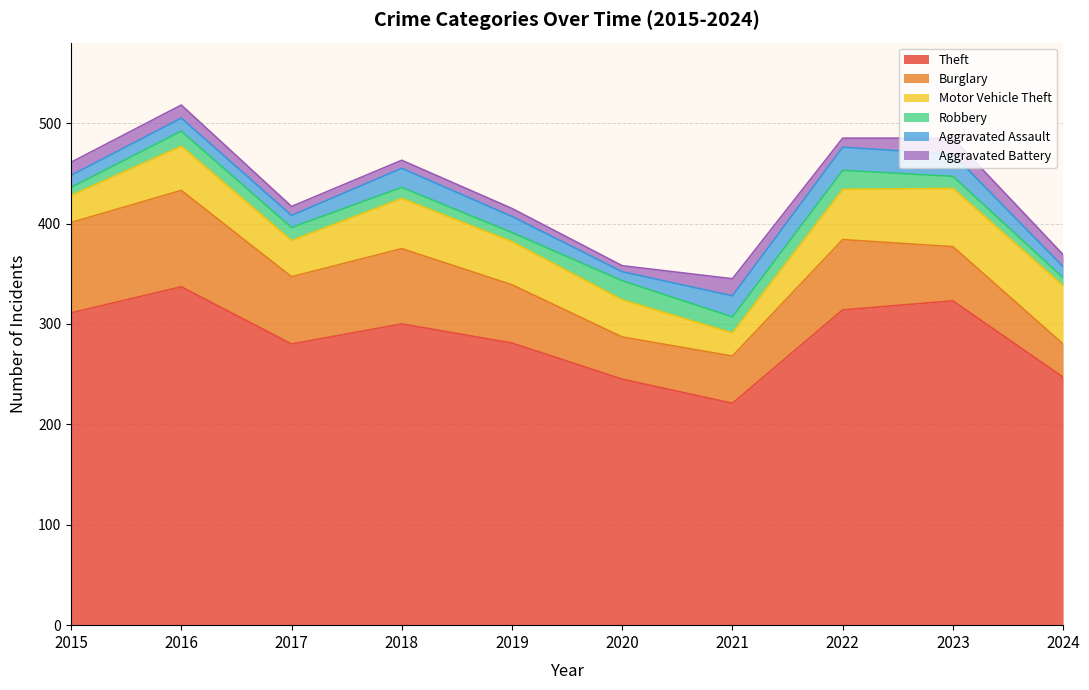

At which label does Motor Vehicle Theft first exceed 44?

2018